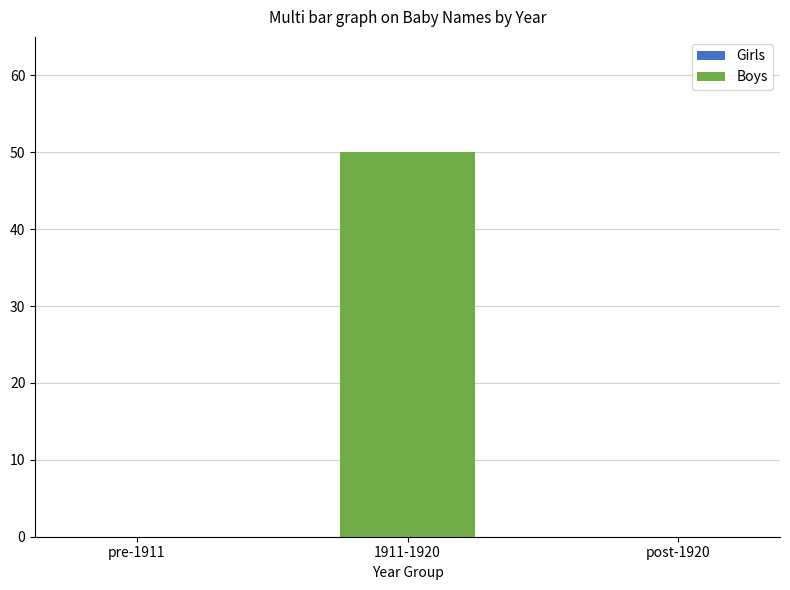

The chart shows a value of 0 at pre-1911. True or false?

True